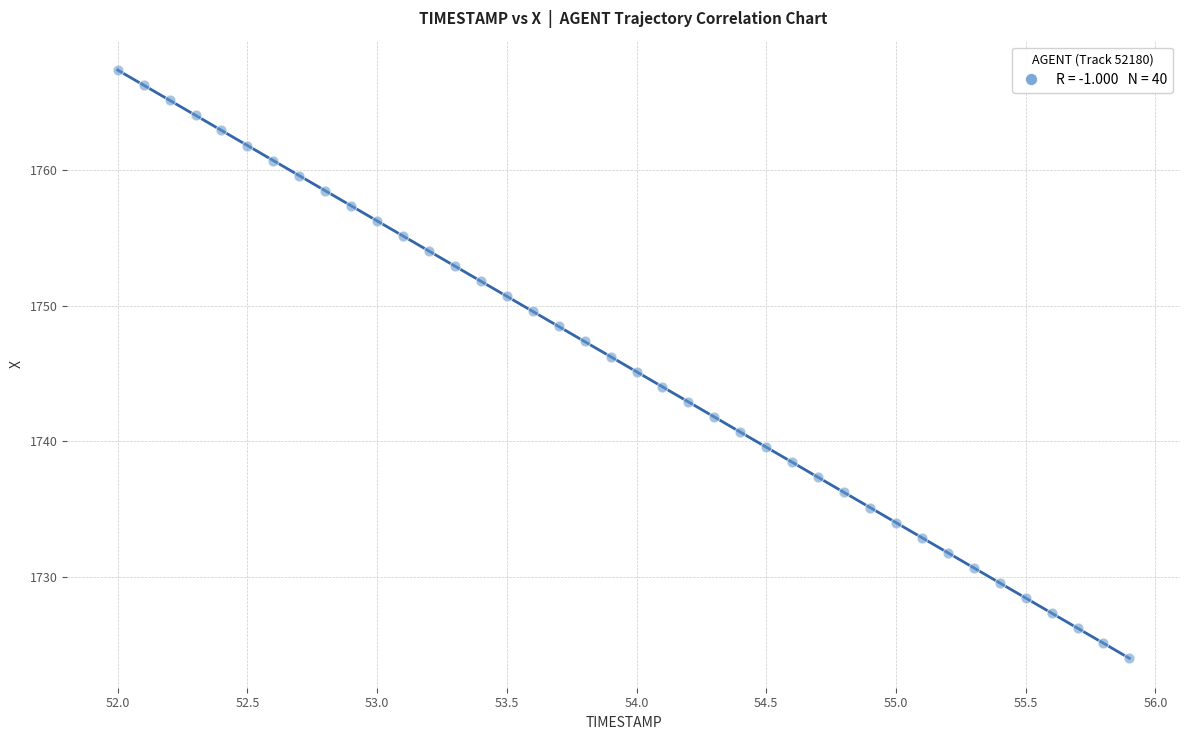

What is the range of X values (max minus min)?

3.9